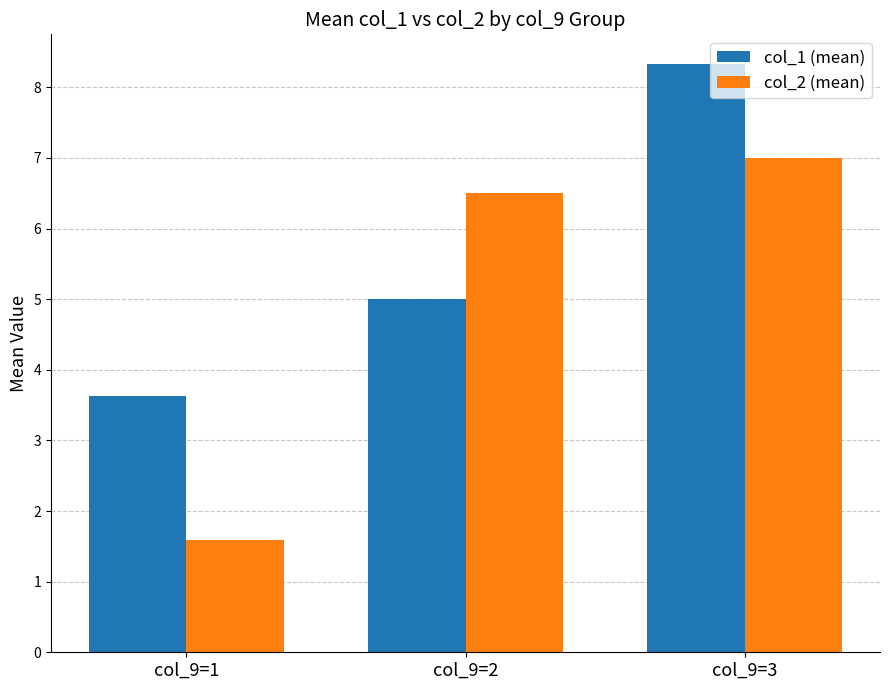

Which category has the highest value across all series?

col_9=3